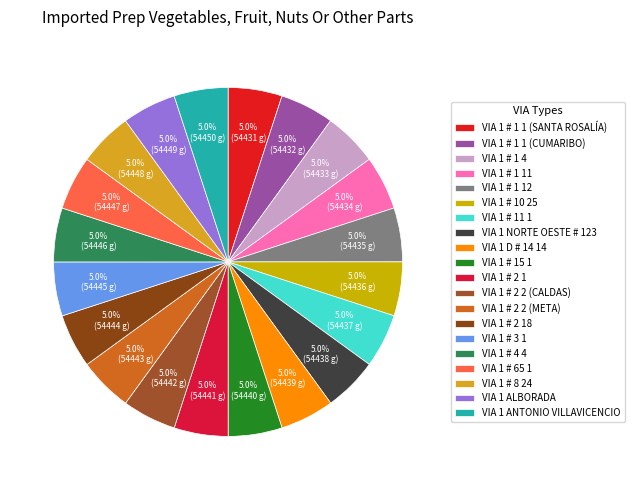

How many segments does this pie chart have?

20